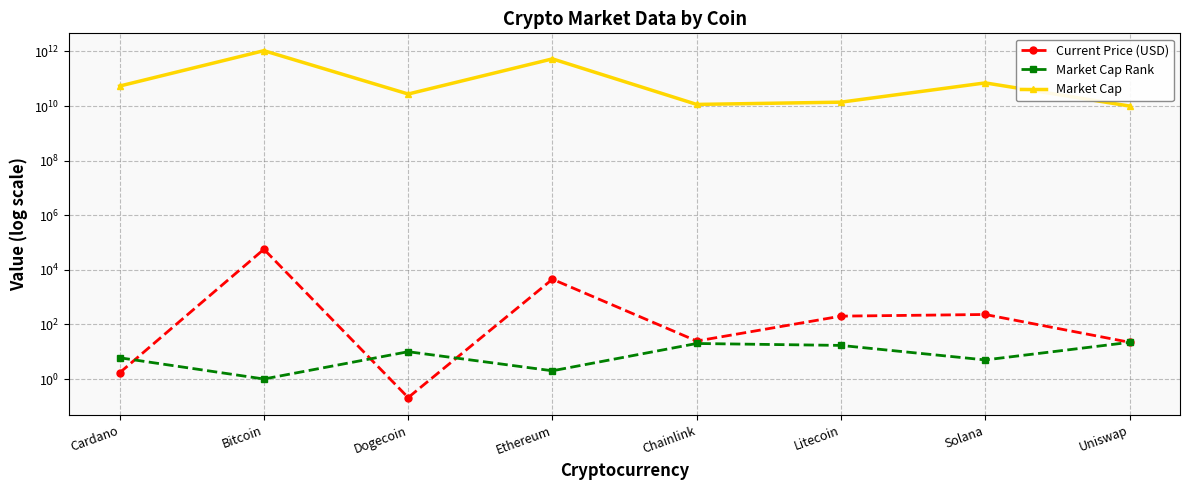

The Current Price (USD) series shows 0.2 at Dogecoin. True or false?

True